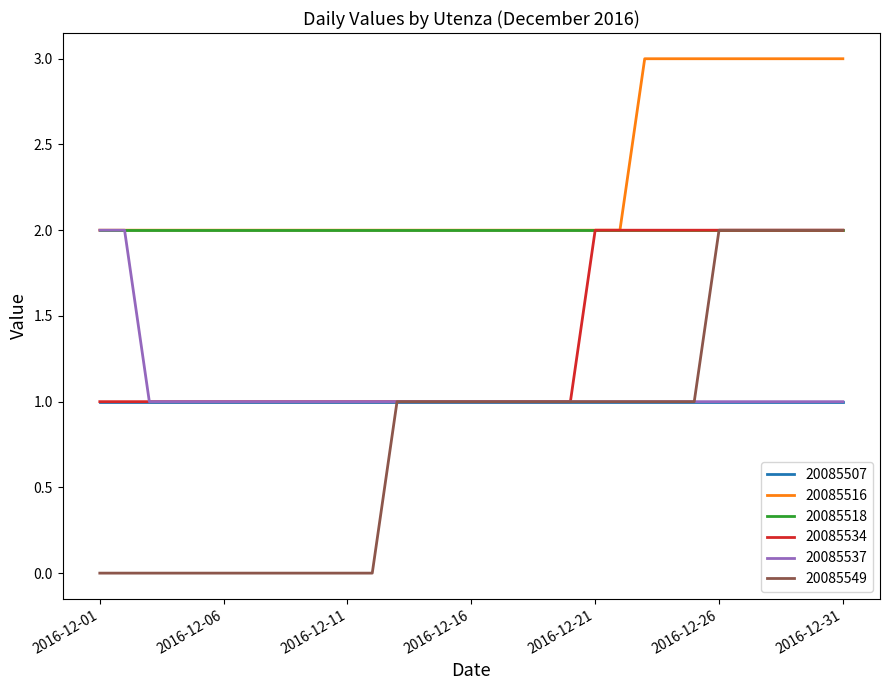

True or false: 20085516 and 20085549 intersect in this chart.

False